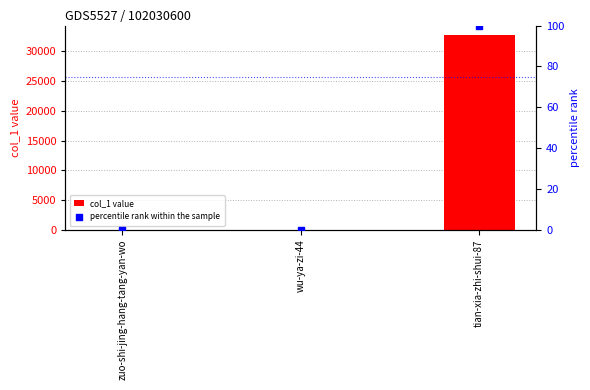

At which category is the sum across all series the highest?

tian-xia-zhi-shui-87